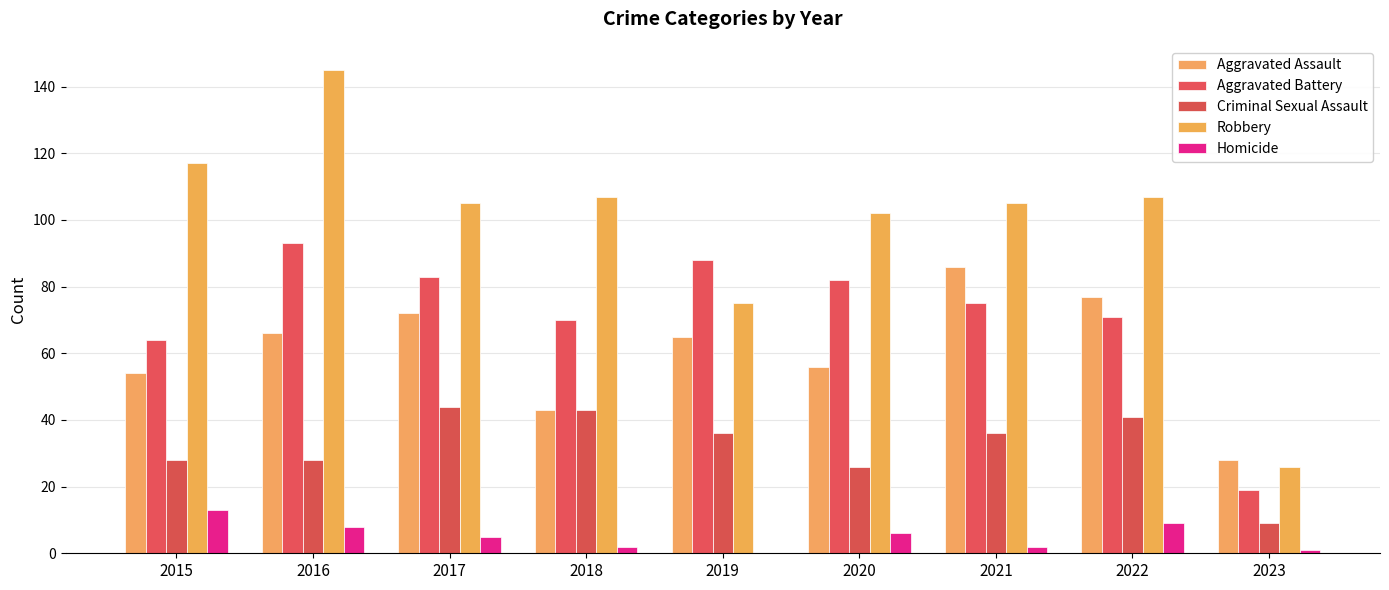

Are the bars grouped side by side (vs. stacked)?

Yes